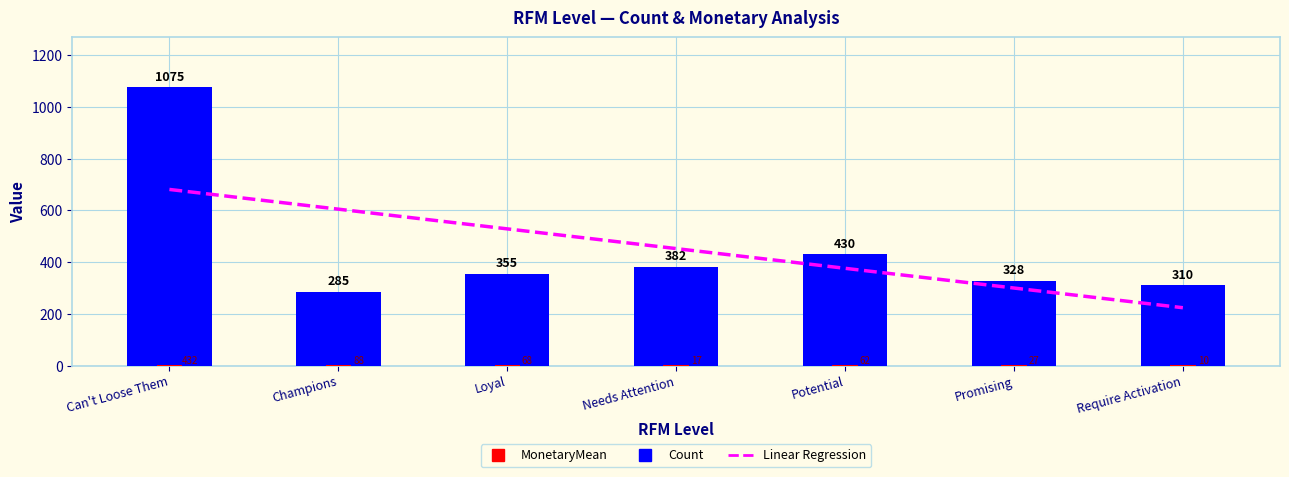

What is the value of the MonetaryMean bar at the 1st from the left?

431.9